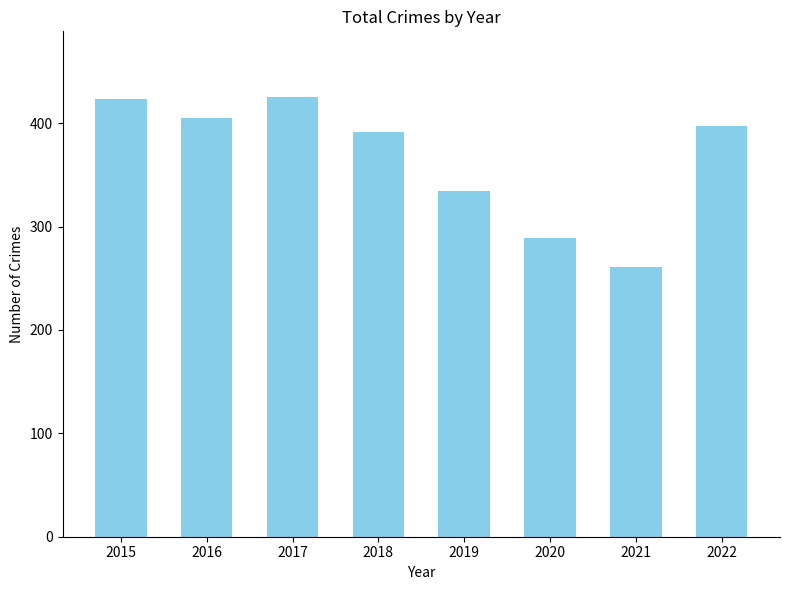

Reading left to right, transcribe all the data shown in this chart.

2015=423	2016=405	2017=425	2018=391	2019=334	2020=289	2021=261	2022=397